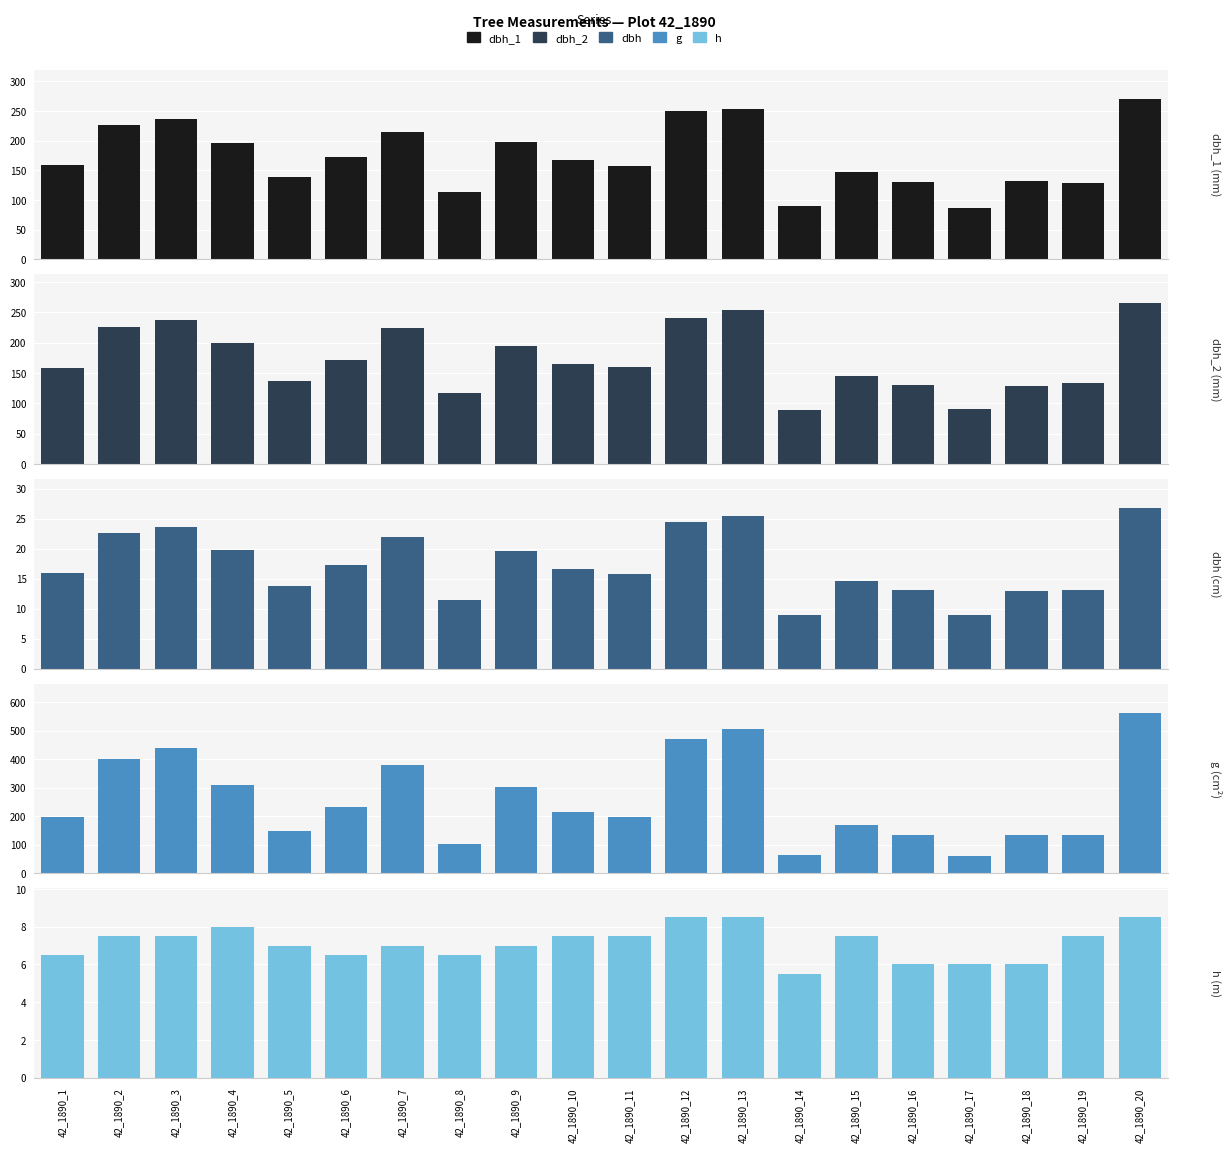

What is the smallest value displayed?

5.5